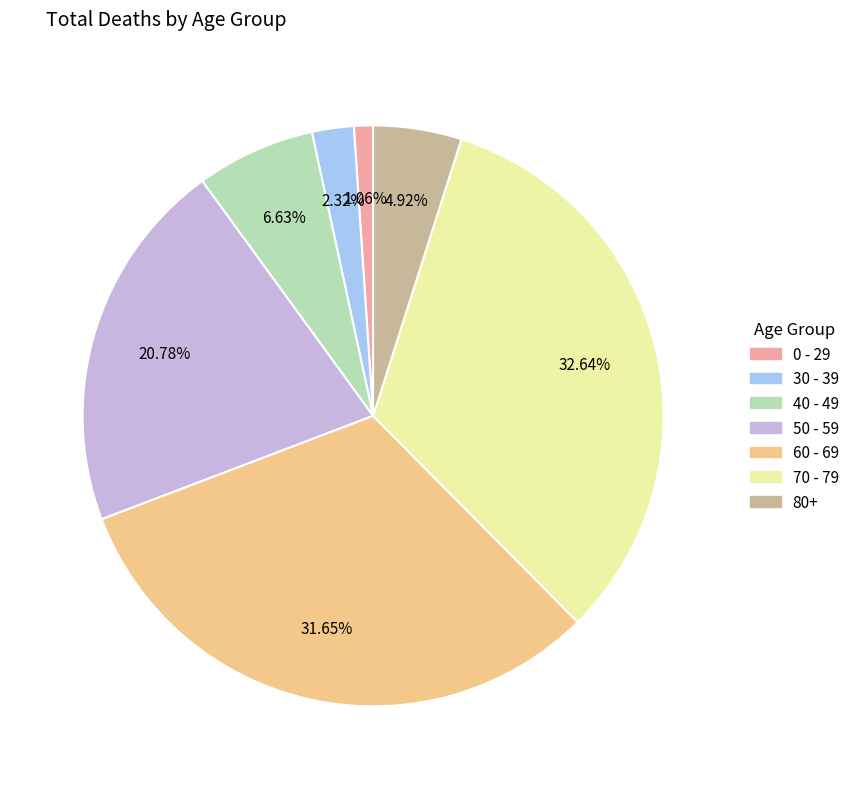

How many slices are in this pie chart?

7